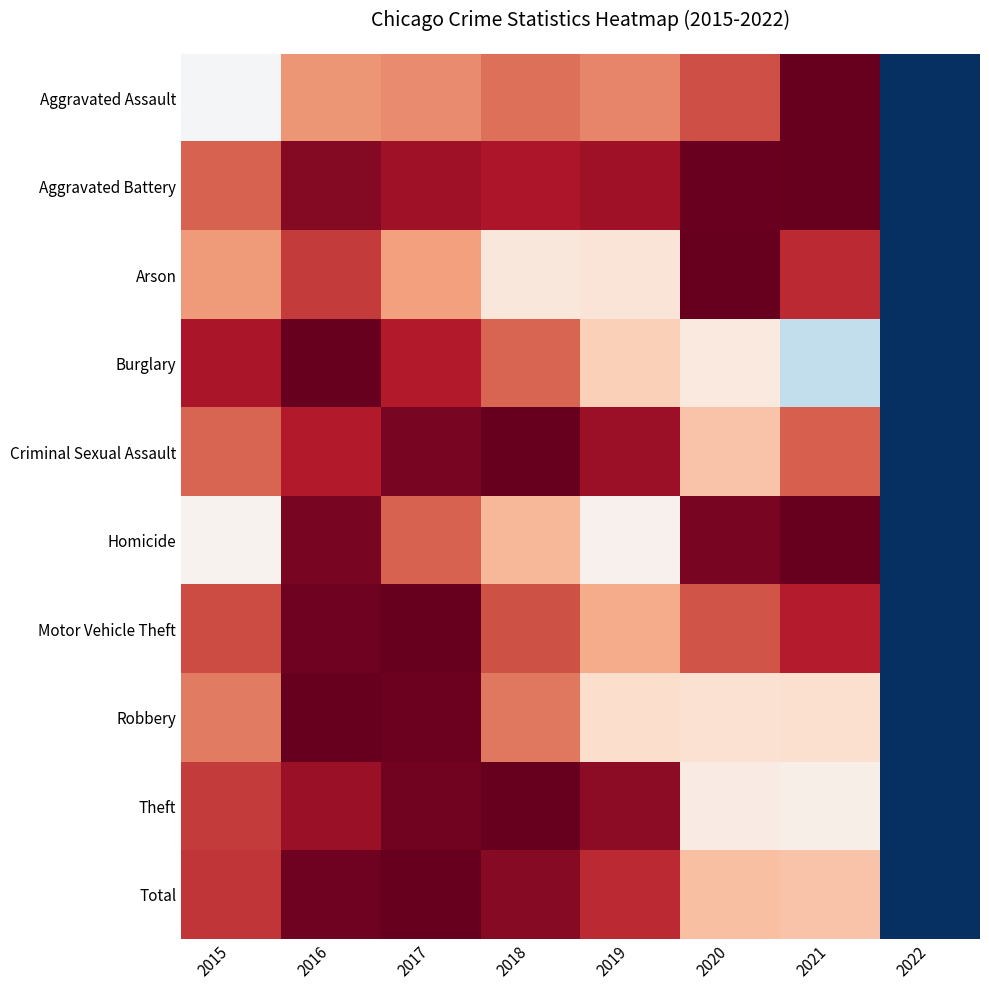

Reading left to right, transcribe all the data shown in this chart.

Aggravated Assault: 2015=0.5	2016=0.7	2017=0.7	2018=0.8	2019=0.7	2020=0.8	2021=1.0	2022=0.0
Aggravated Battery: 2015=0.8	2016=1.0	2017=0.9	2018=0.9	2019=0.9	2020=1.0	2021=1.0	2022=0.0
Arson: 2015=0.7	2016=0.8	2017=0.7	2018=0.6	2019=0.6	2020=1.0	2021=0.9	2022=0.0
Burglary: 2015=0.9	2016=1.0	2017=0.9	2018=0.8	2019=0.6	2020=0.5	2021=0.4	2022=0.0
Criminal Sexual Assault: 2015=0.8	2016=0.9	2017=1.0	2018=1.0	2019=0.9	2020=0.6	2021=0.8	2022=0.0
Homicide: 2015=0.5	2016=1.0	2017=0.8	2018=0.7	2019=0.5	2020=1.0	2021=1.0	2022=0.0
Motor Vehicle Theft: 2015=0.8	2016=1.0	2017=1.0	2018=0.8	2019=0.7	2020=0.8	2021=0.9	2022=0.0
Robbery: 2015=0.8	2016=1.0	2017=1.0	2018=0.8	2019=0.6	2020=0.6	2021=0.6	2022=0.0
Theft: 2015=0.8	2016=0.9	2017=1.0	2018=1.0	2019=0.9	2020=0.5	2021=0.5	2022=0.0
Total: 2015=0.9	2016=1.0	2017=1.0	2018=1.0	2019=0.9	2020=0.7	2021=0.6	2022=0.0